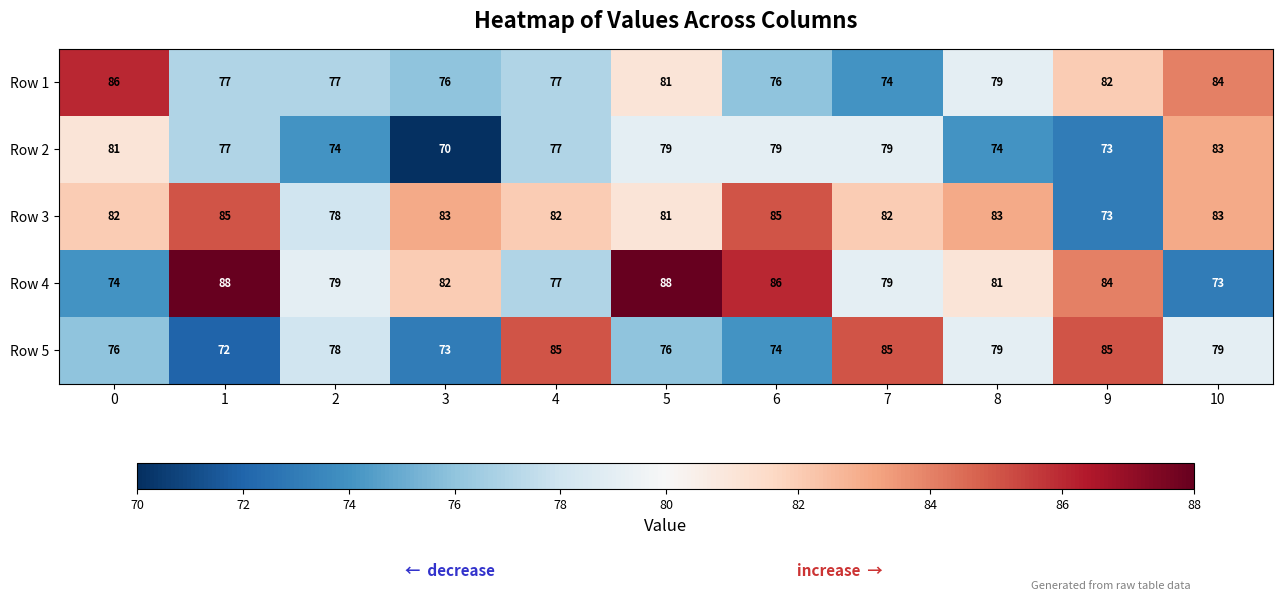

Rank the series at 3 from highest to lowest value.

Row 3, Row 4, Row 1, Row 5, Row 2